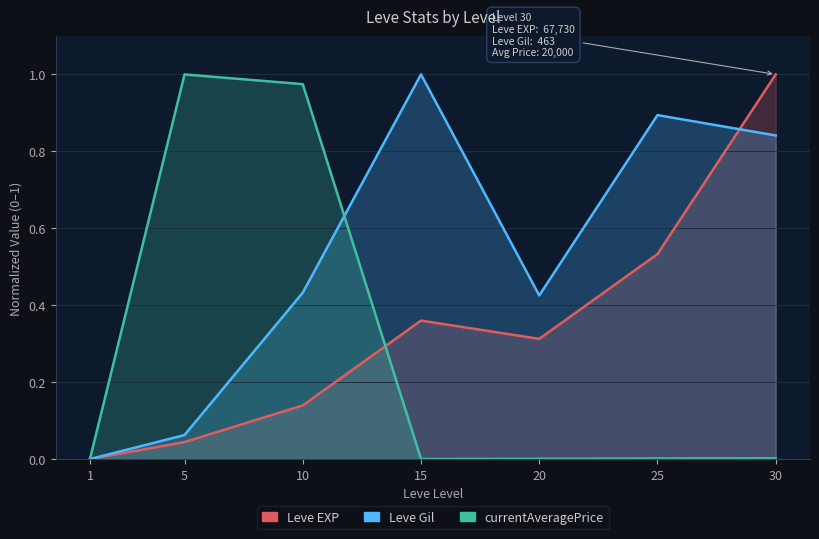

Which series has the widest spread of values?

Leve EXP